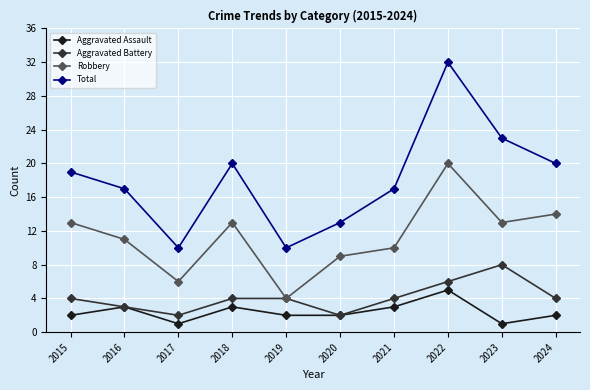

Count the number of categories in the chart.

10